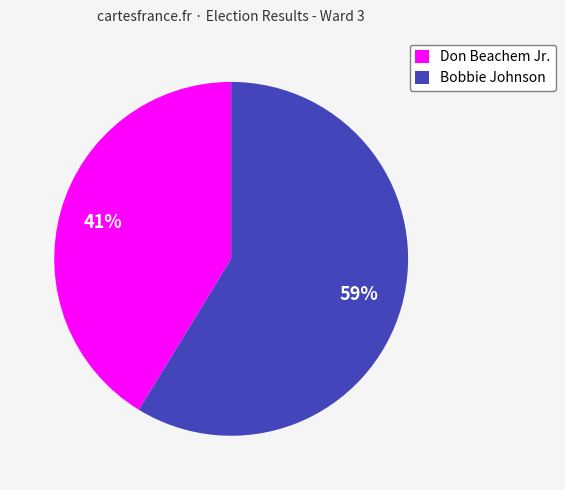

To the nearest percent, what percentage of the pie is Don Beachem Jr.?

41%